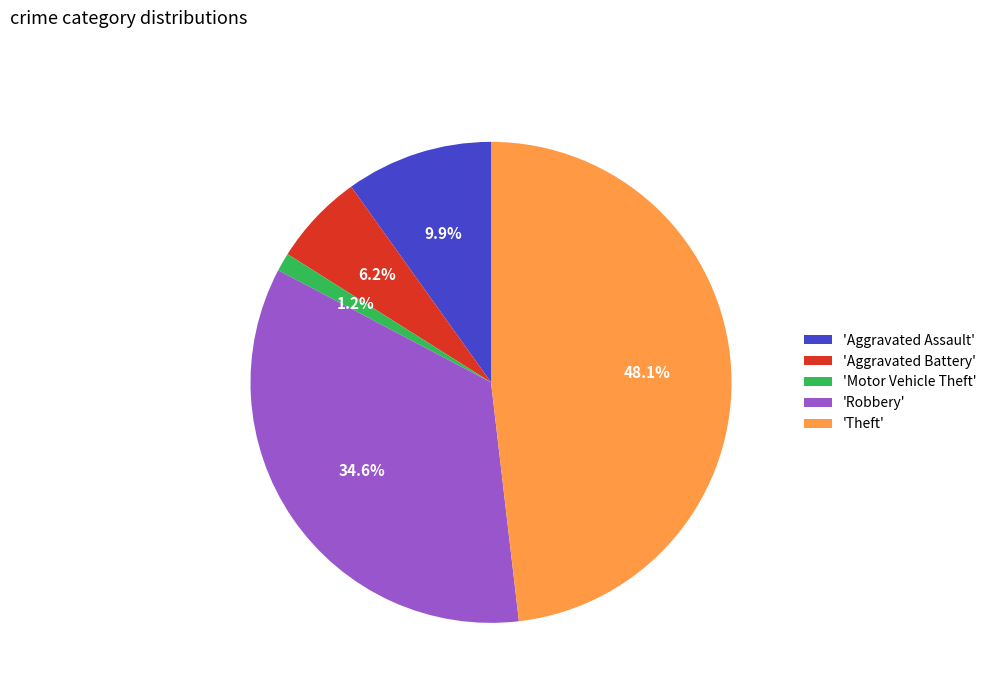

How many slices are in this pie chart?

5